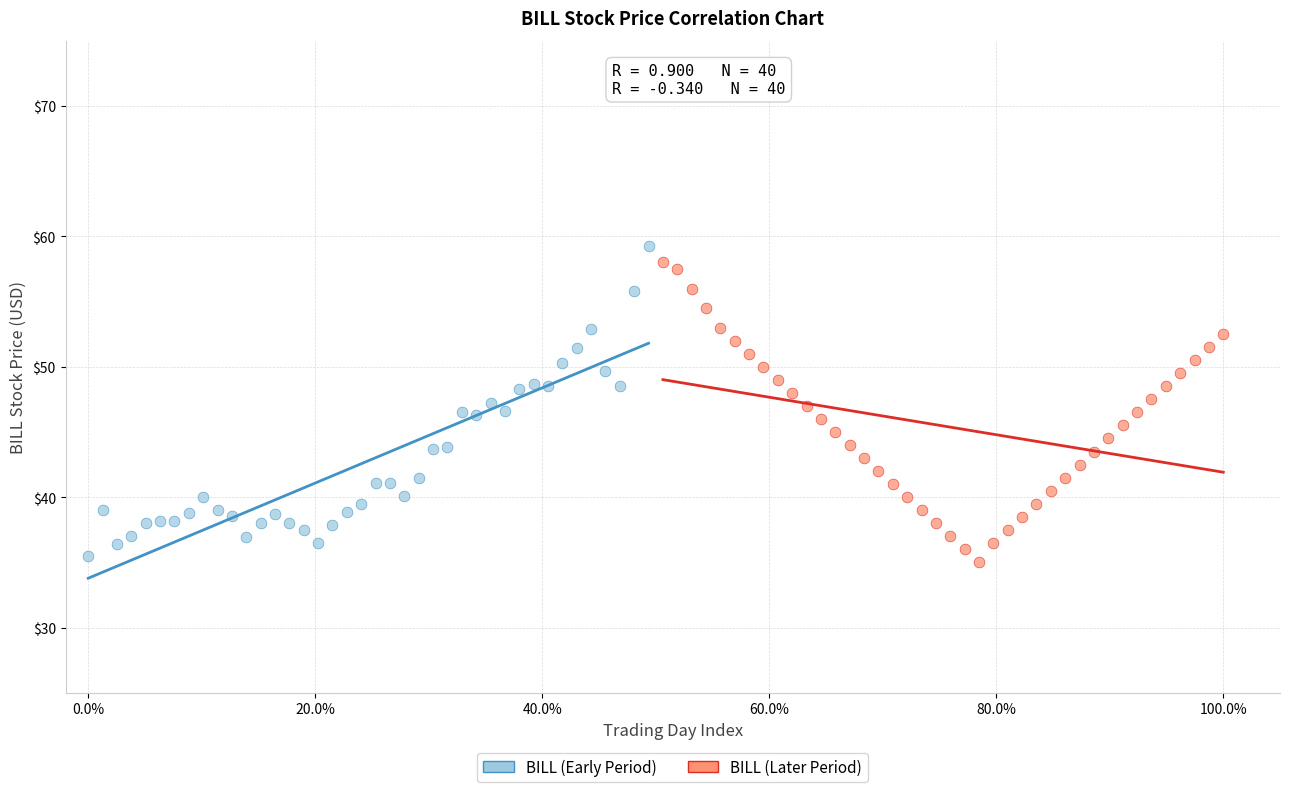

What are all the series names shown in the legend?

BILL (Early Period), BILL (Later Period)